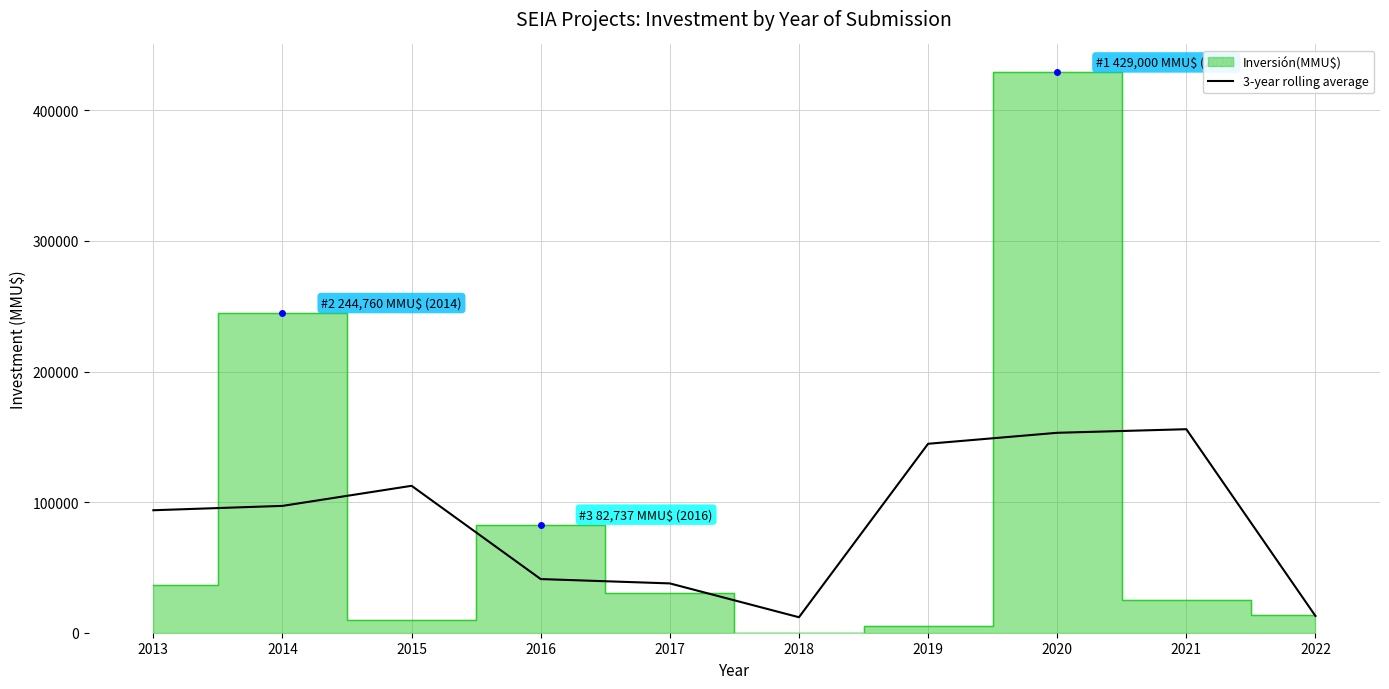

What is the change in value from 2018 to 2021?

+143981.3